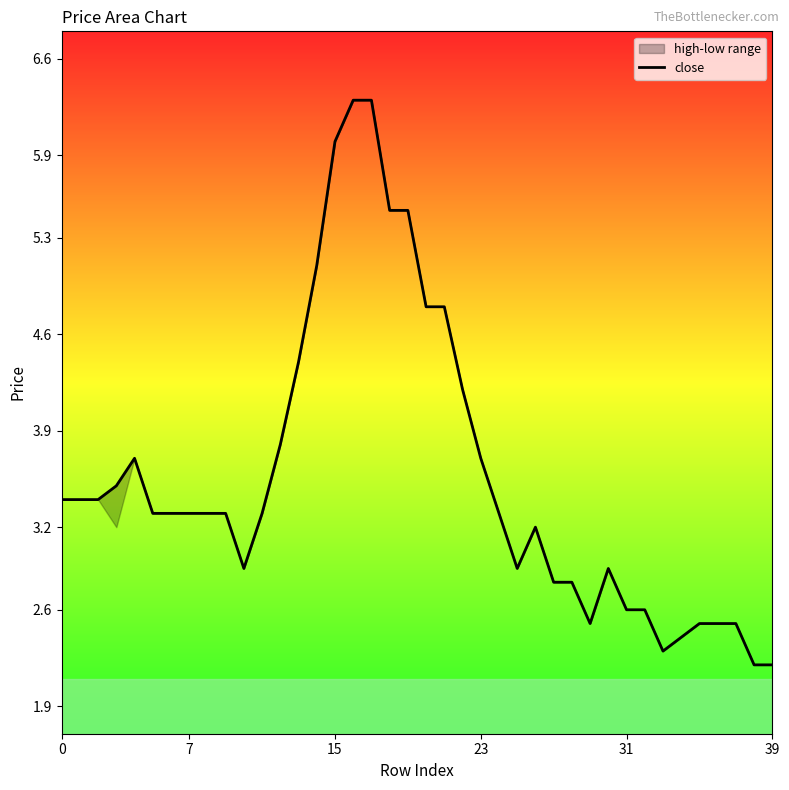

What is the maximum value shown in the chart?

6.3